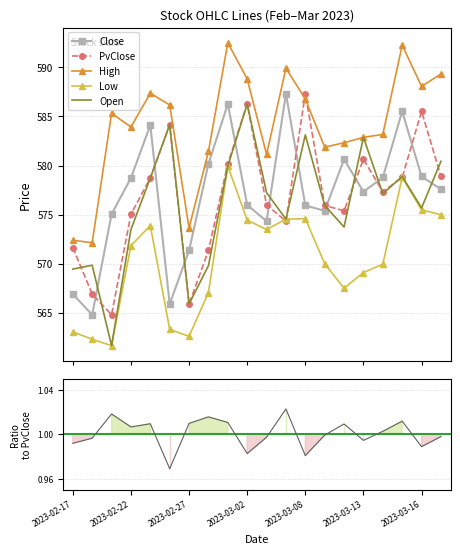

Is the value of Open at 2023-03-16 greater than the value of Low at 2023-02-27?

Yes